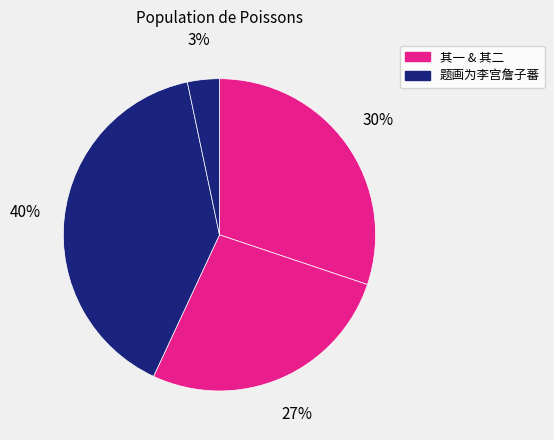

Which category has the biggest portion of the pie?

题画为李宫詹子蕃